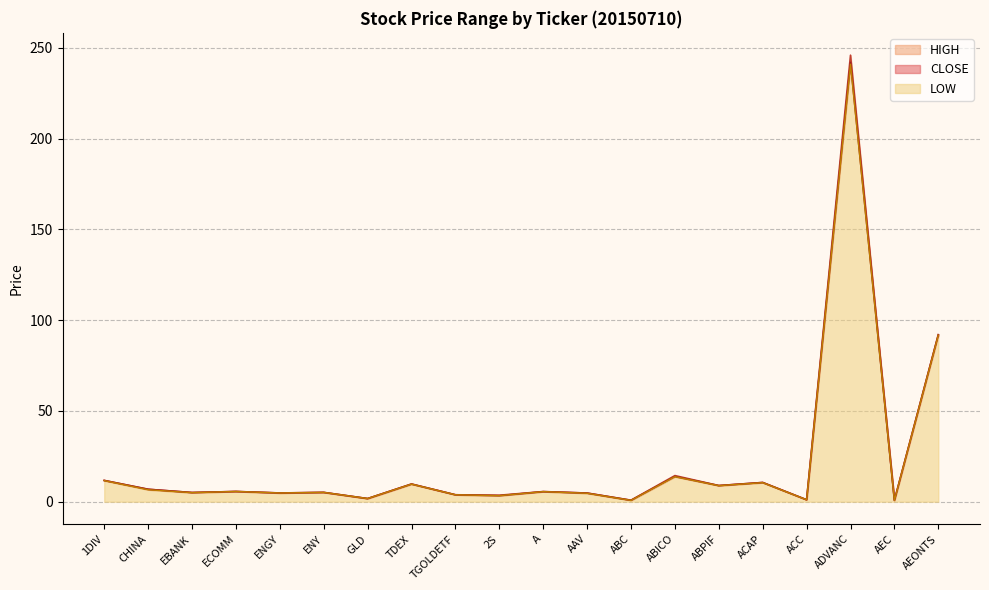

What is the value of the CLOSE point at the 6th from the left?

5.1